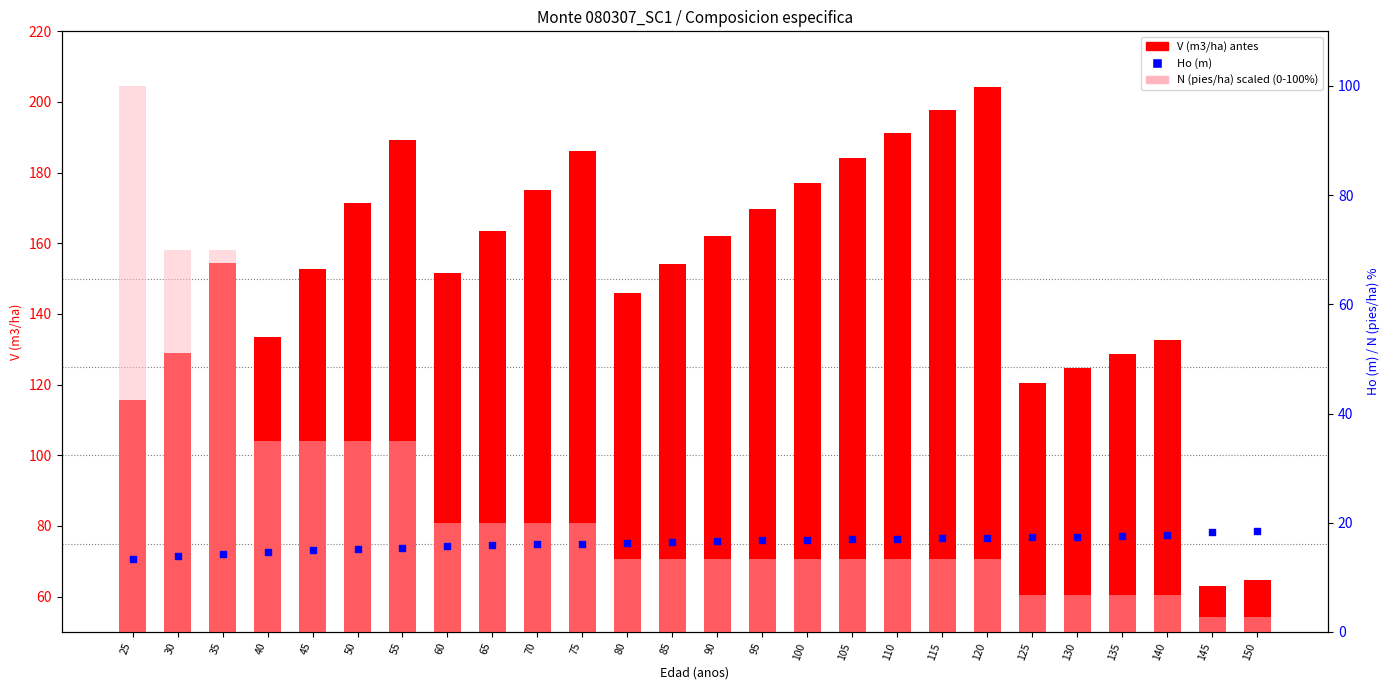

What is the total value across all series at 135?

152.9